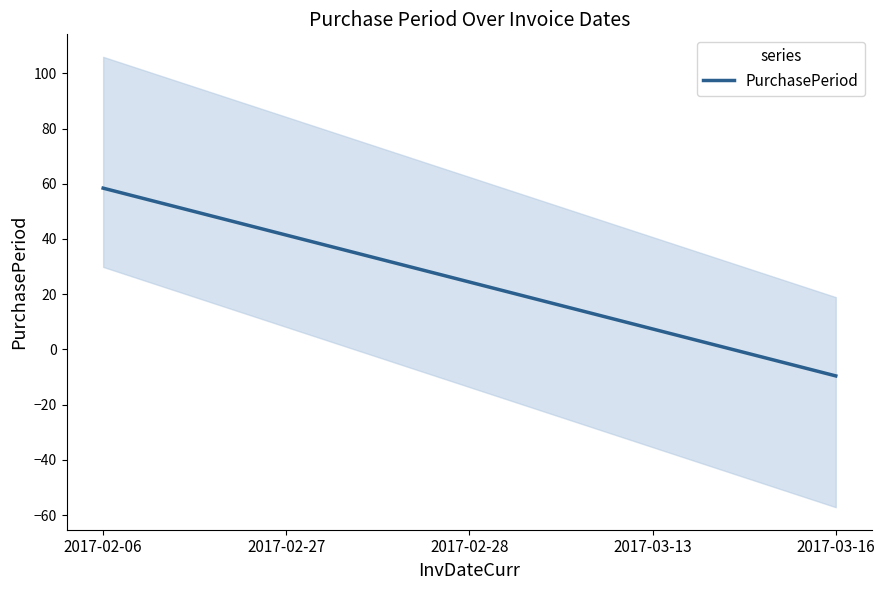

Which category has the lowest value across all series?

2017-03-16